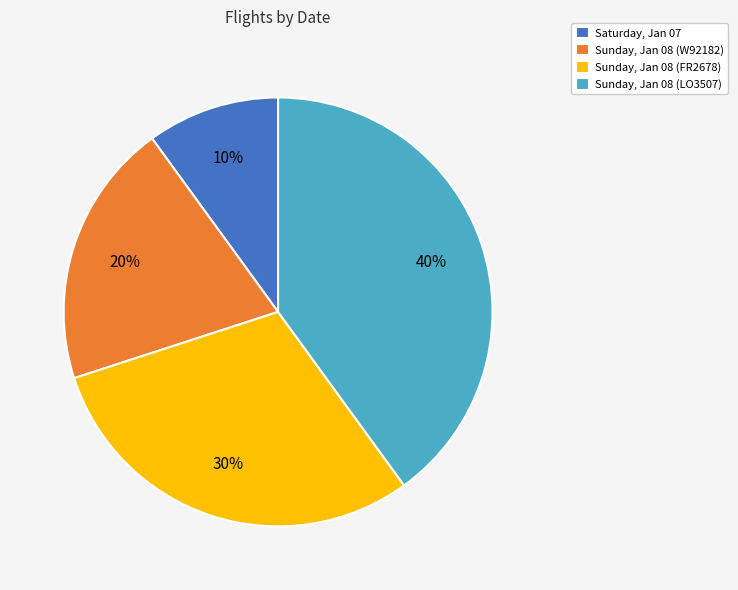

Which slice is the largest?

Sunday, Jan 08 (LO3507)